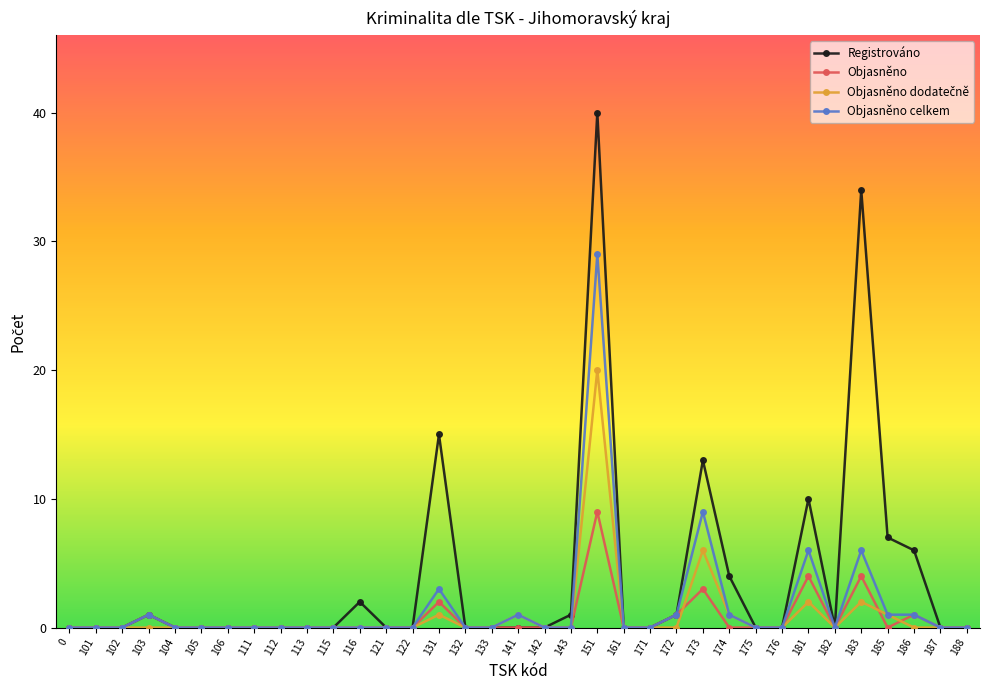

True or false: Objasněno has more than 0 interior local peaks.

True